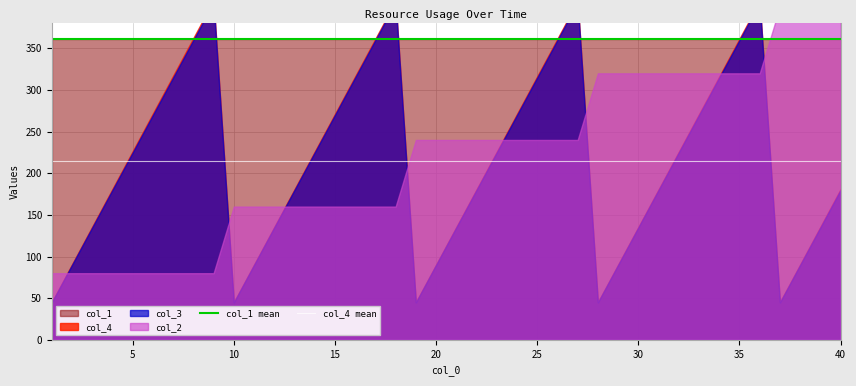

The col_4 mean series shows 130.1 at 0. True or false?

False